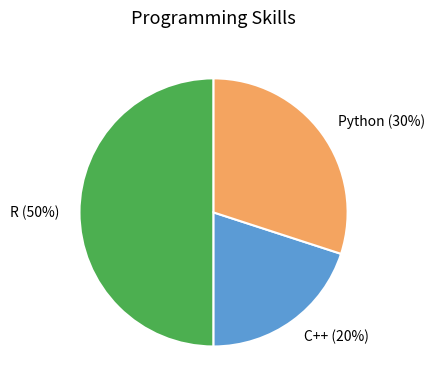

What is the ratio of the value at Python to the value at R?

0.6